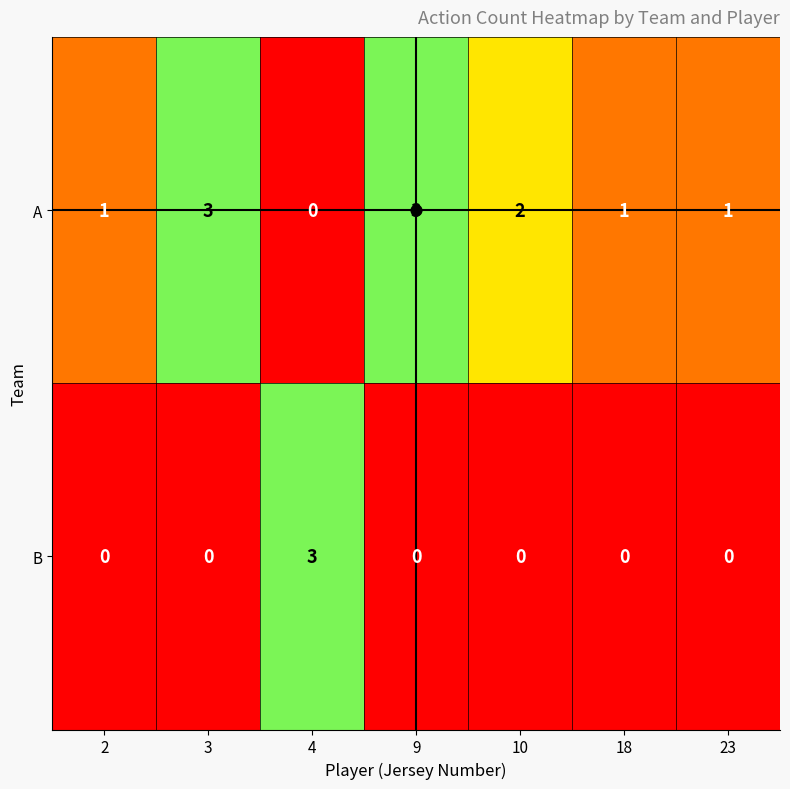

What is the maximum value shown in the chart?

3